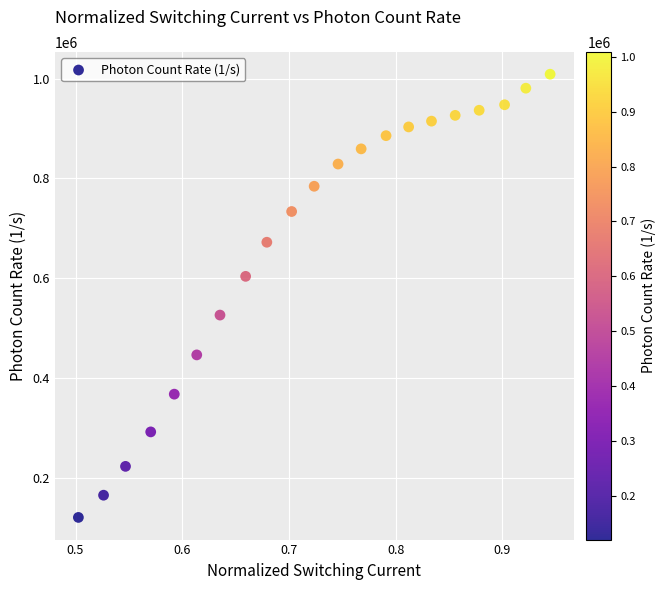

What is the range of Y values (max minus min)?

888375